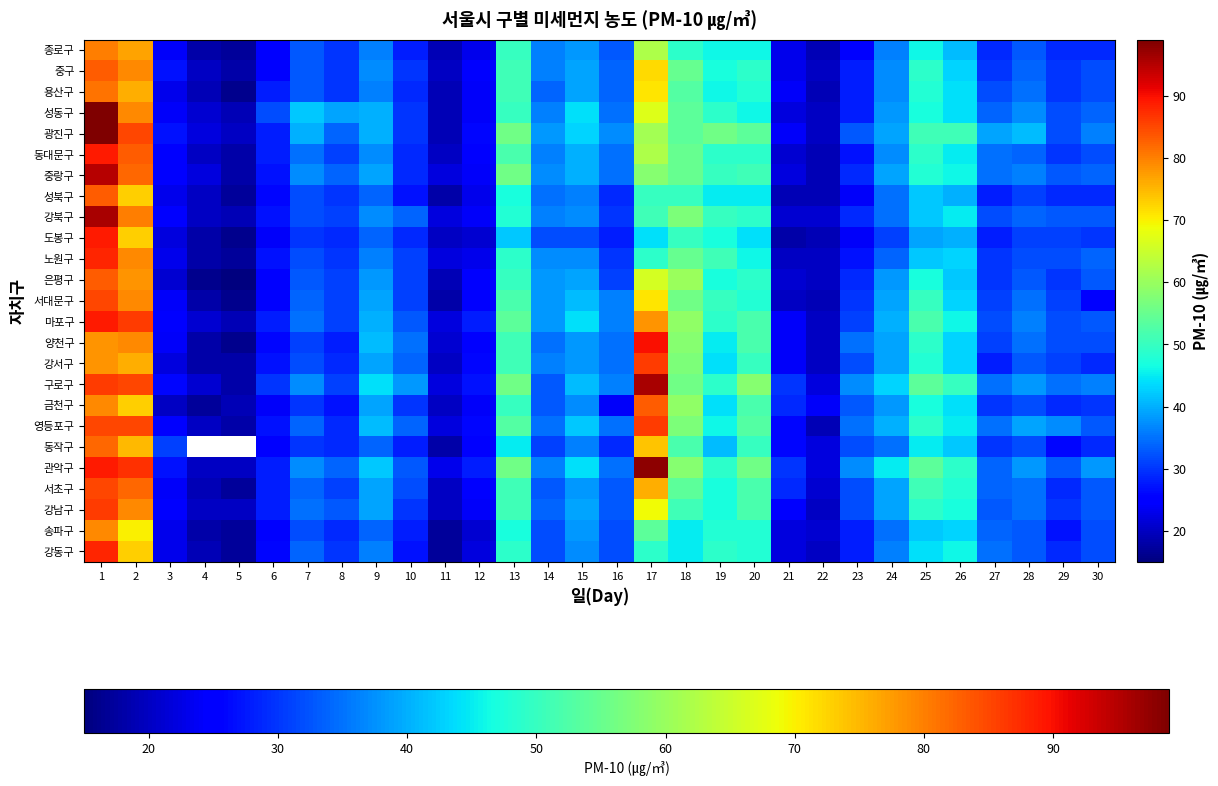

At which label is 은평구 closest to 49?

20